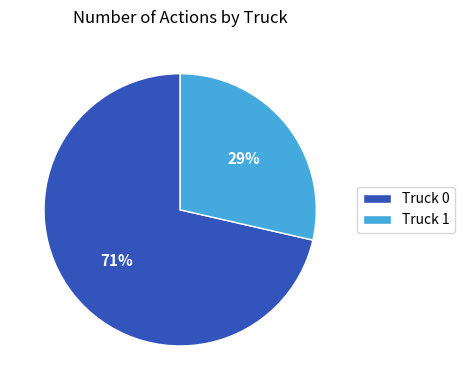

Is it true that Truck 1 is 42% of the pie?

False